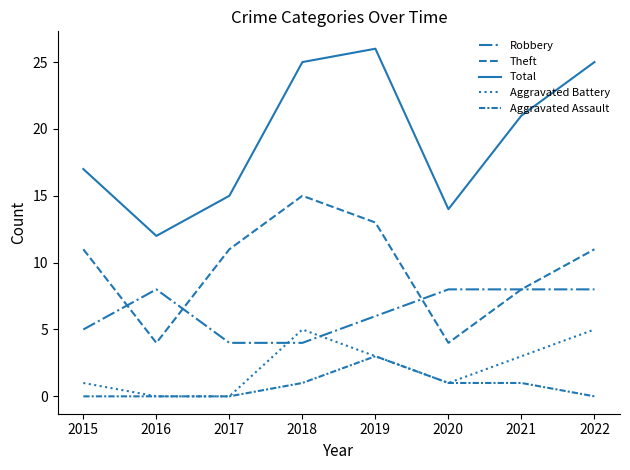

How many lines are shown in the chart?

5